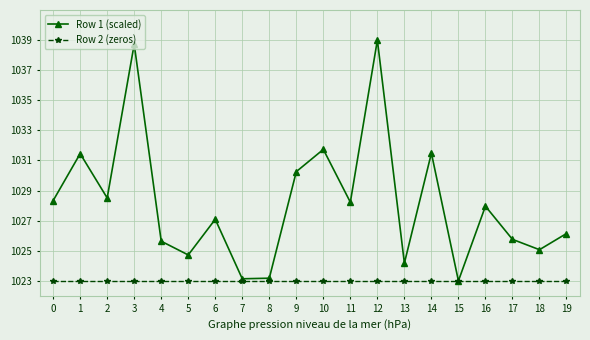

Which series has the largest range (max minus min)?

Row 1 (scaled)